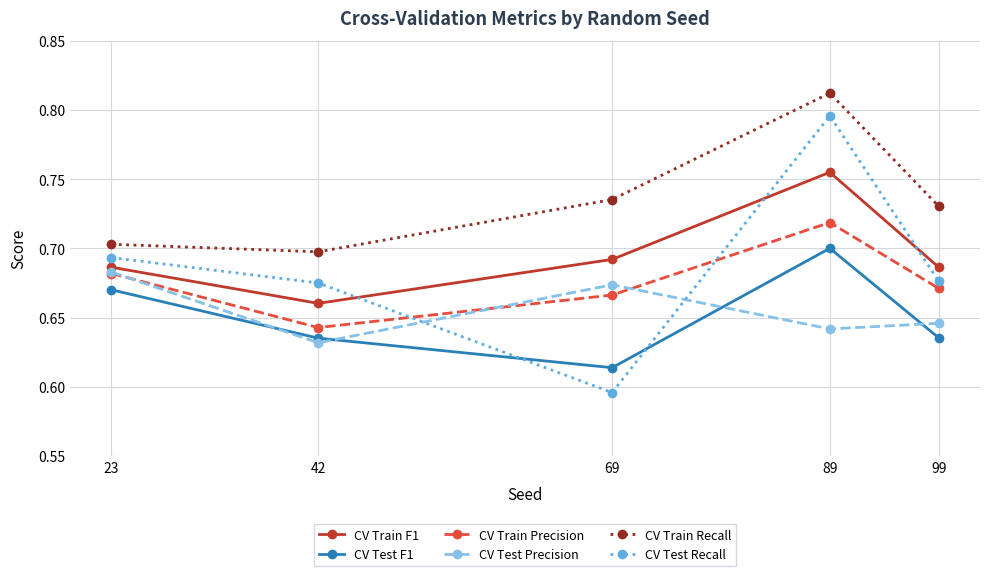

What is the difference between the maximum and second lowest values in the CV Train Recall series?

0.1